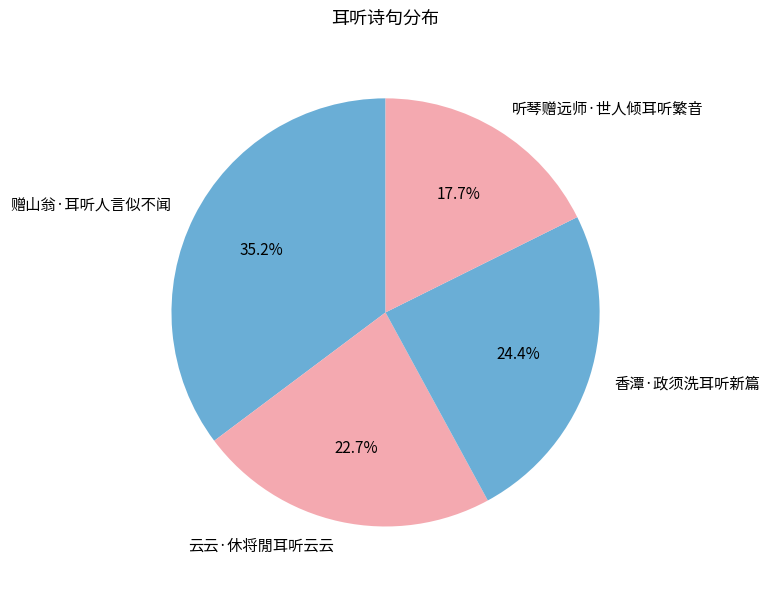

Approximately how many times larger is the value at 香潭·政须洗耳听新篇 compared to 听琴赠远师·世人倾耳听繁音?

1.4